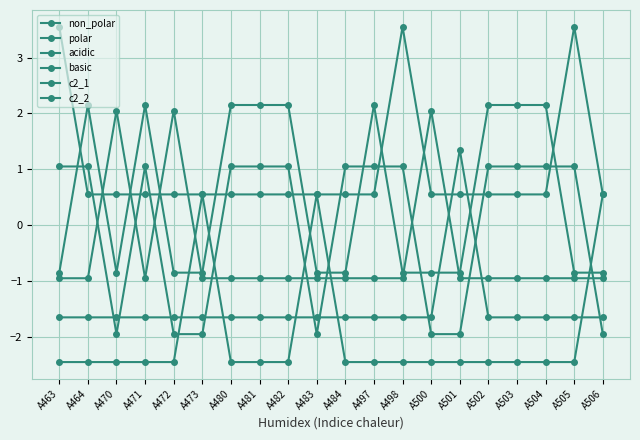

Is this an area chart (filled region under the line)?

No